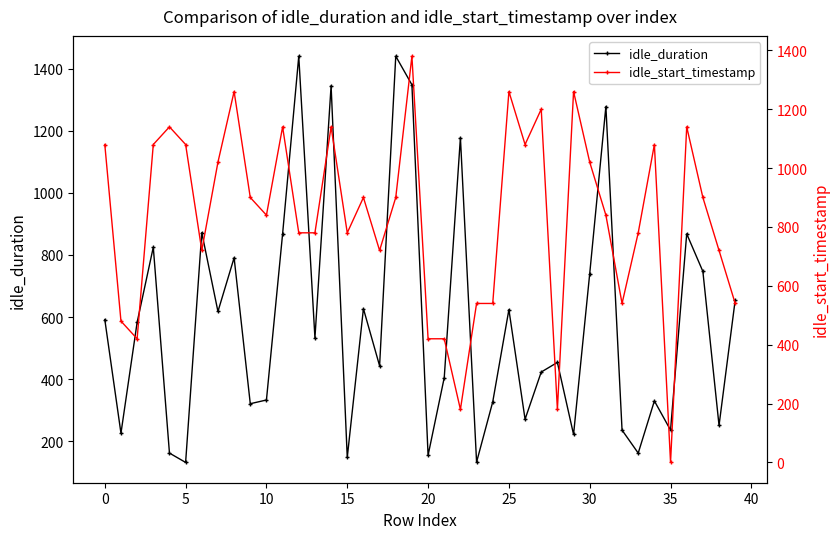

What is the highest value of the idle_duration series?

1440